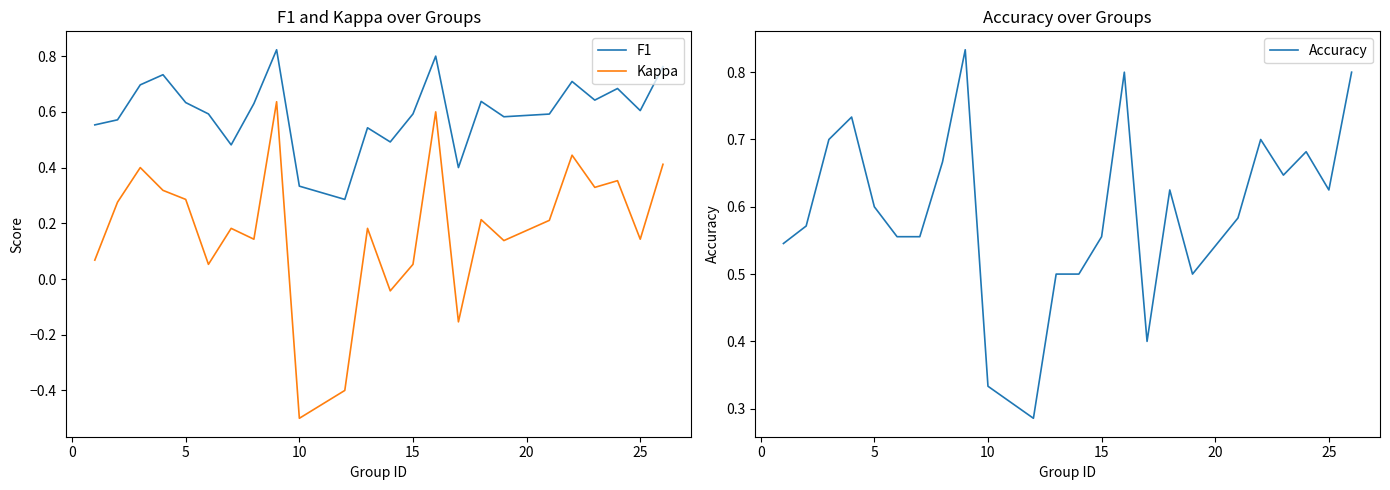

After their last crossing, which series has the higher values: Accuracy or F1?

Accuracy